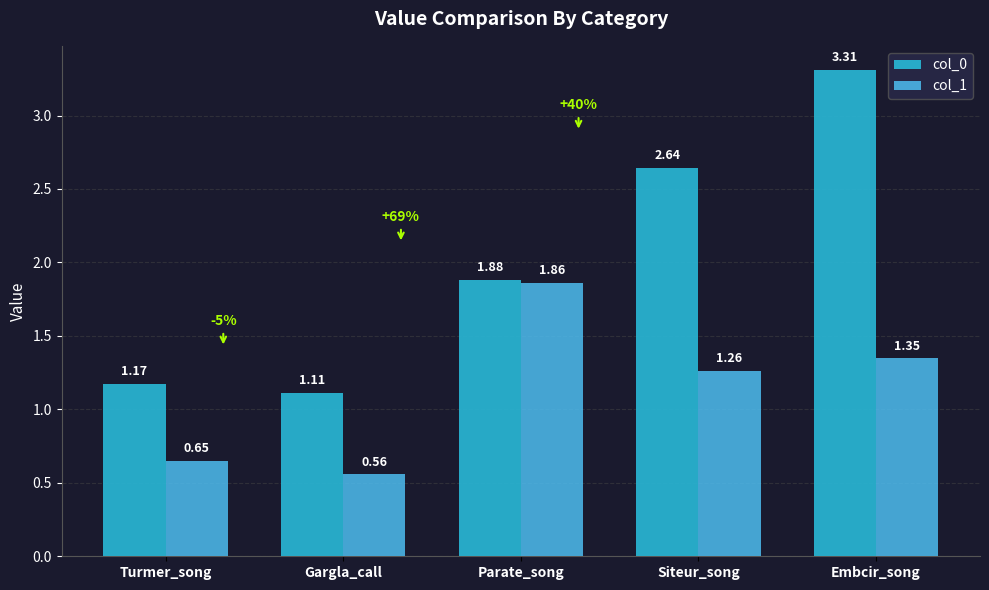

What is the sum of all col_1 values?

5.7